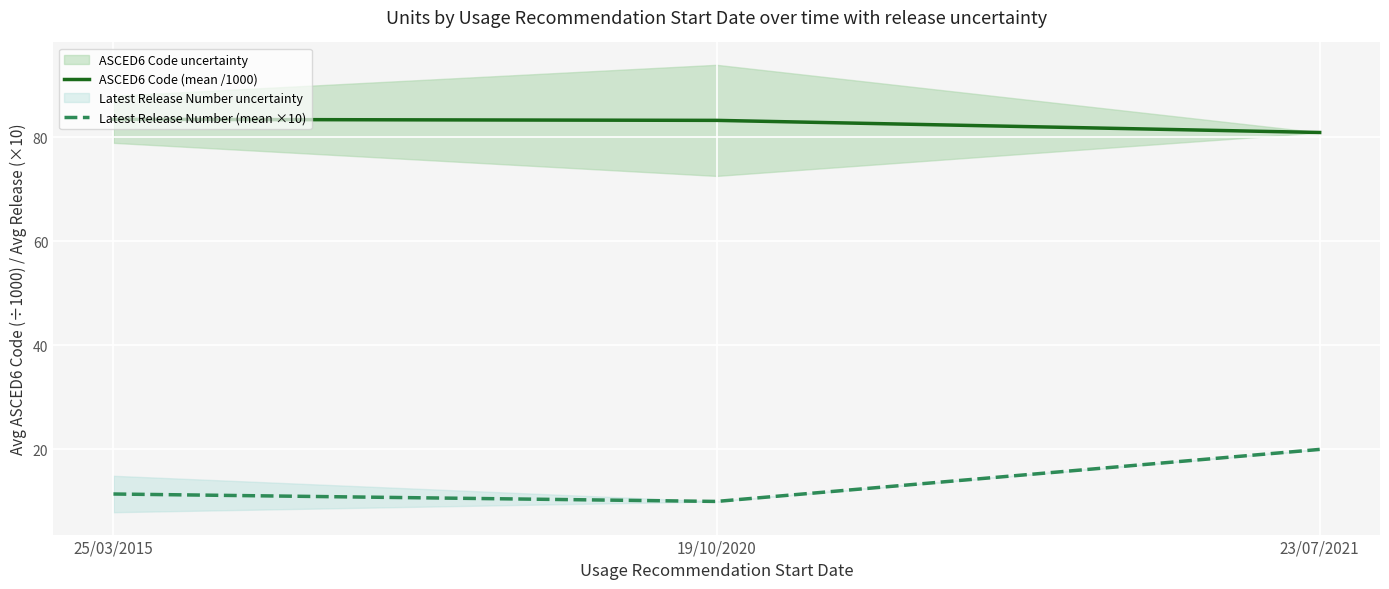

How many values in the ASCED6 Code (mean /1000) series are below 83?

1